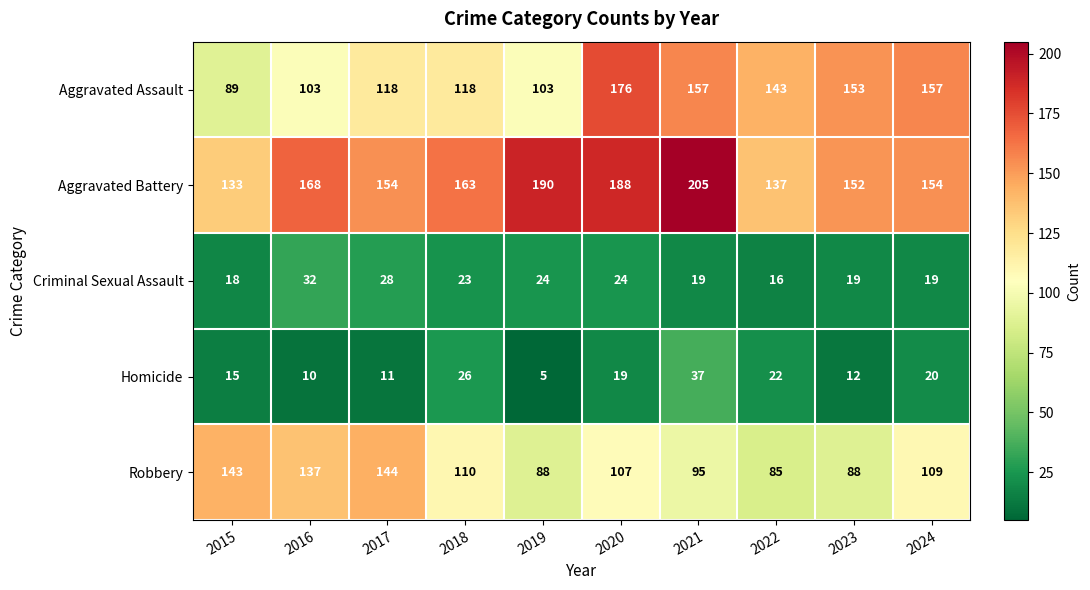

How many categories are shown in the chart?

10